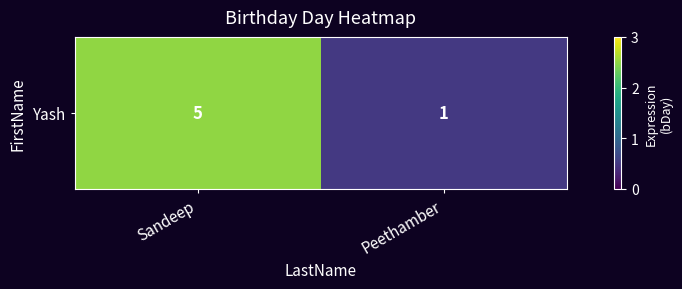

List the labels in order of value, largest first.

Sandeep, Peethamber